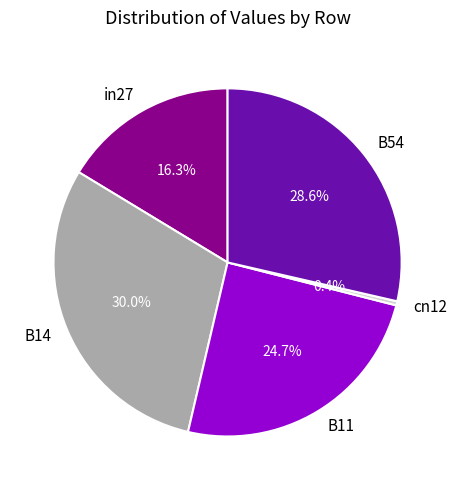

How much of the chart is everything except B11?

75.3%